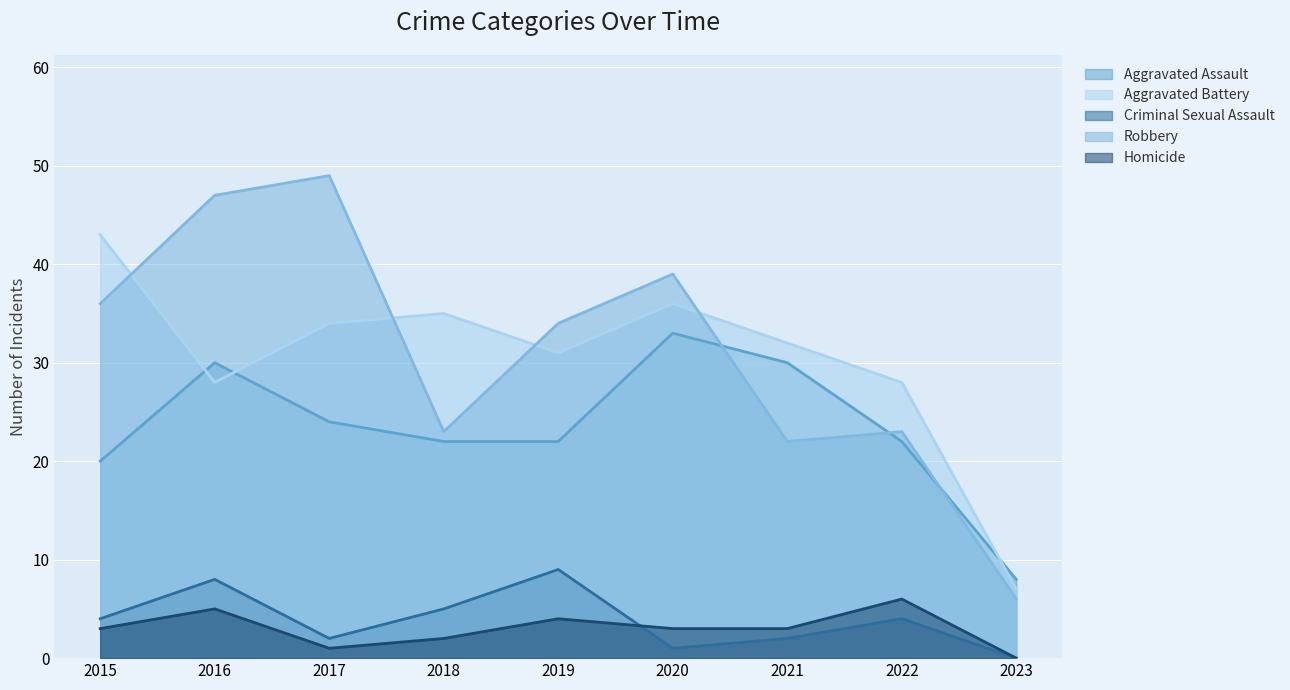

Does the chart display data point markers on the line(s)?

No